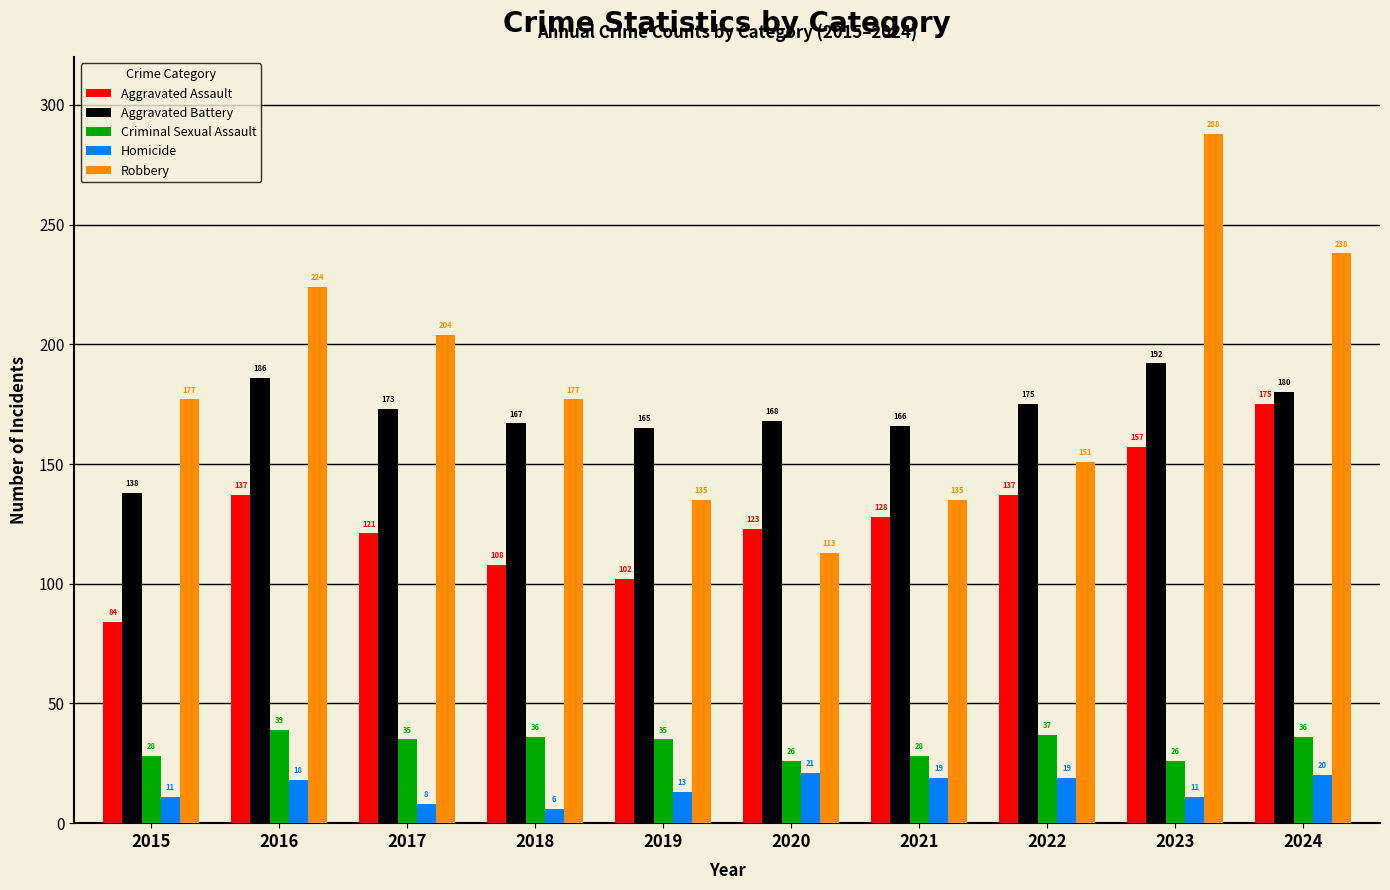

How many bars are there in total?

50